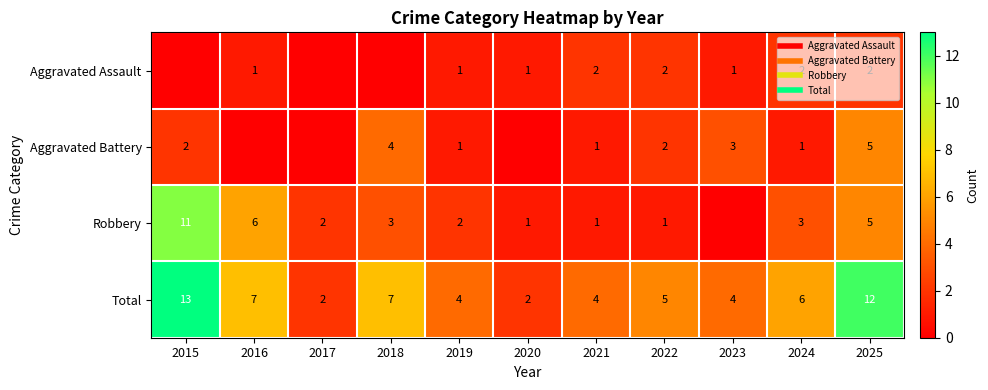

Between 2018 and 2023, which series saw the biggest shift?

Robbery